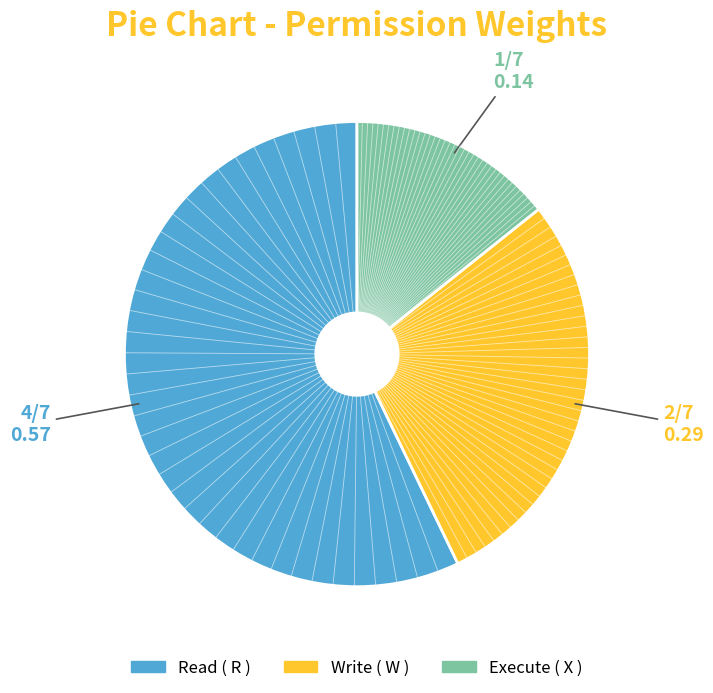

How many slices are in this pie chart?

3